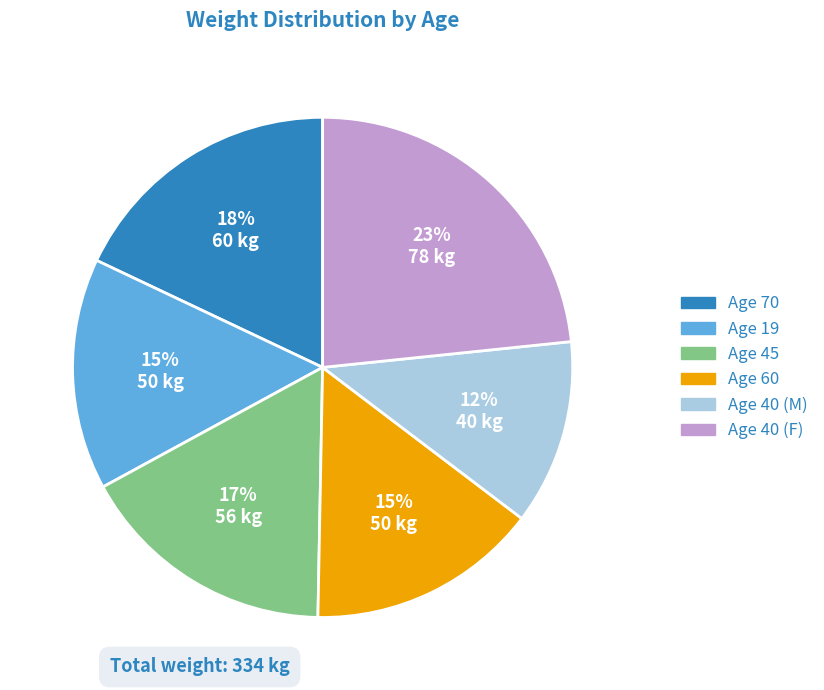

Do Age 45 and Age 19 together represent more than half of the pie?

No